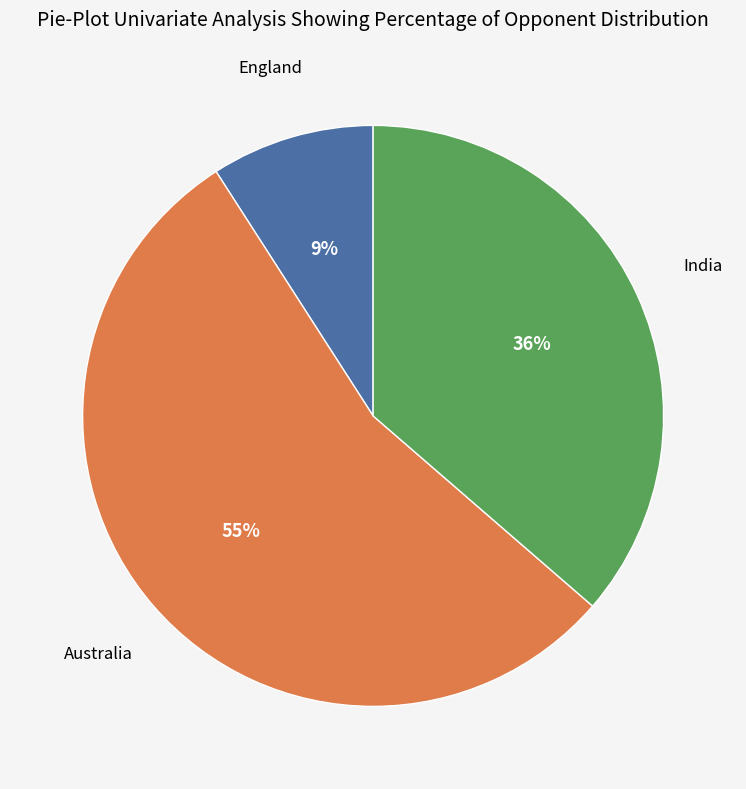

To the nearest percent, what is the average slice percentage?

33%